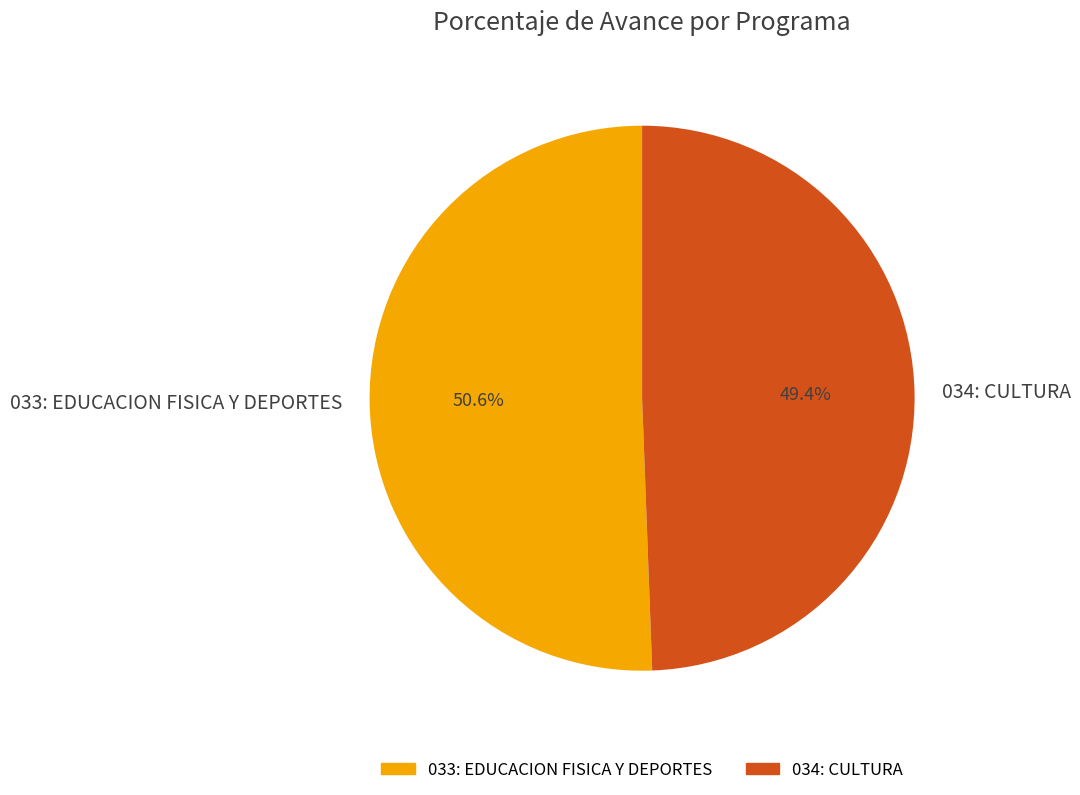

True or false: 034: CULTURA accounts for 57% of the total.

False